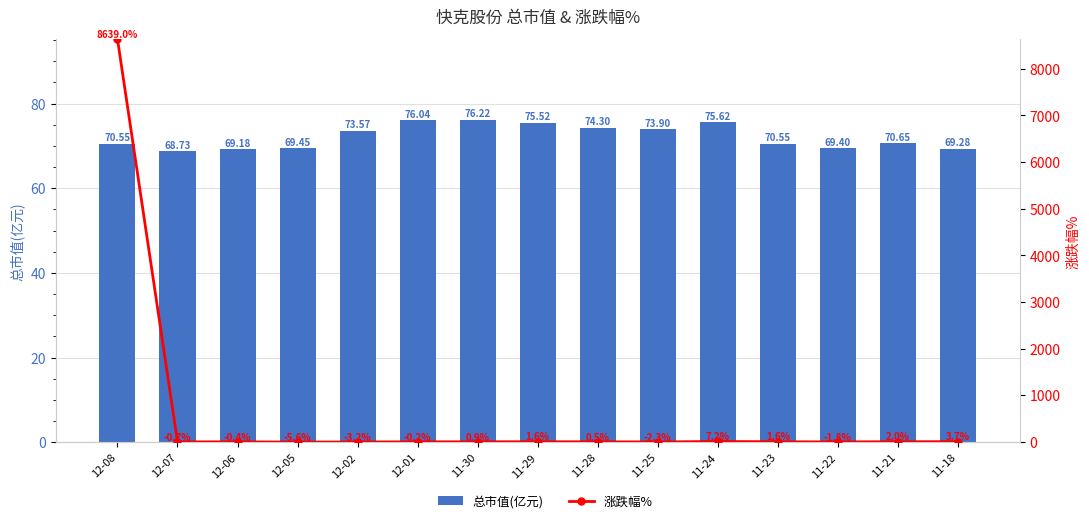

At 11-25, list the series in order from smallest to largest.

涨跌幅%, 总市值(亿元)